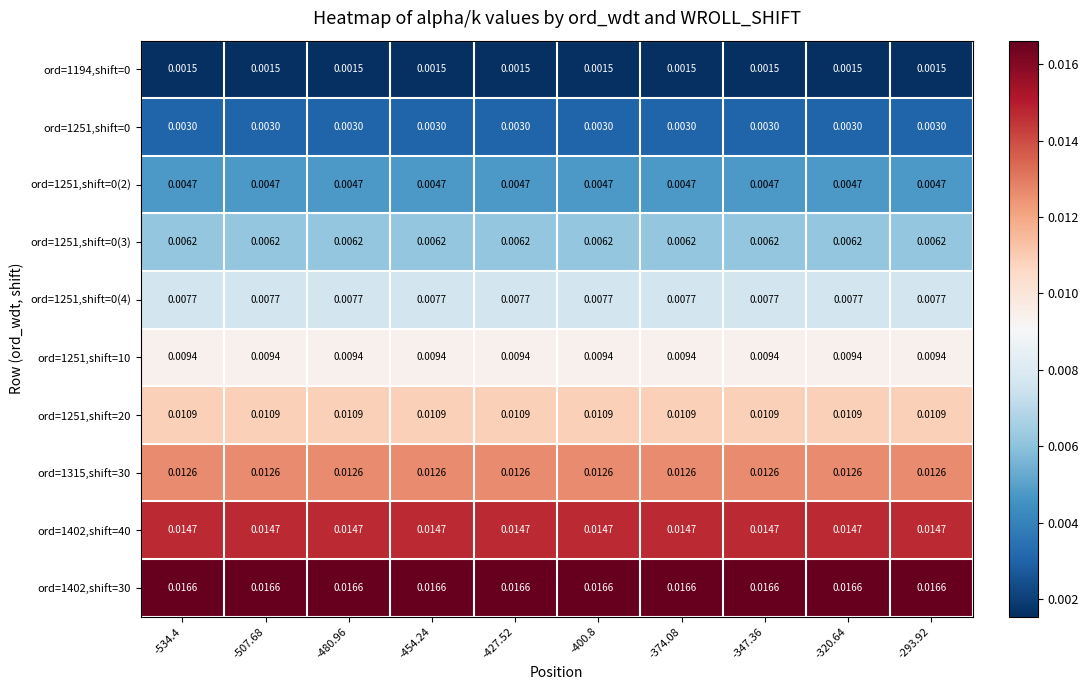

Between -347.36 and -454.24, which is larger?

-347.36